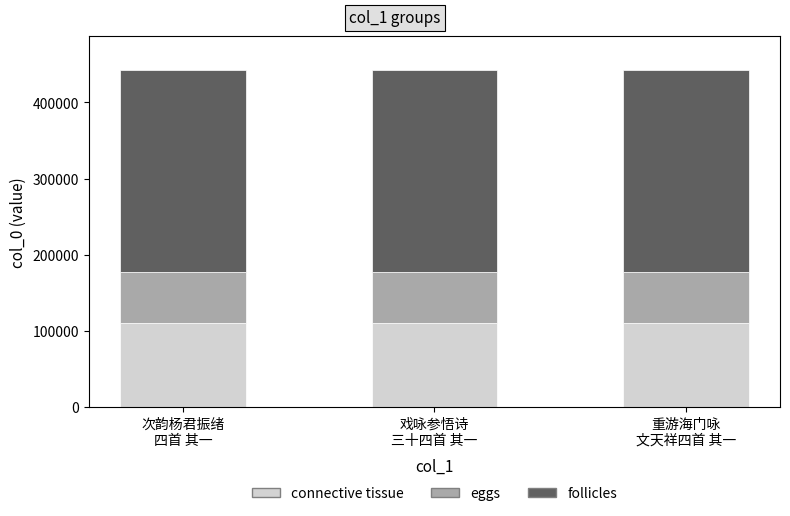

What is the maximum value for connective tissue?

110597.8